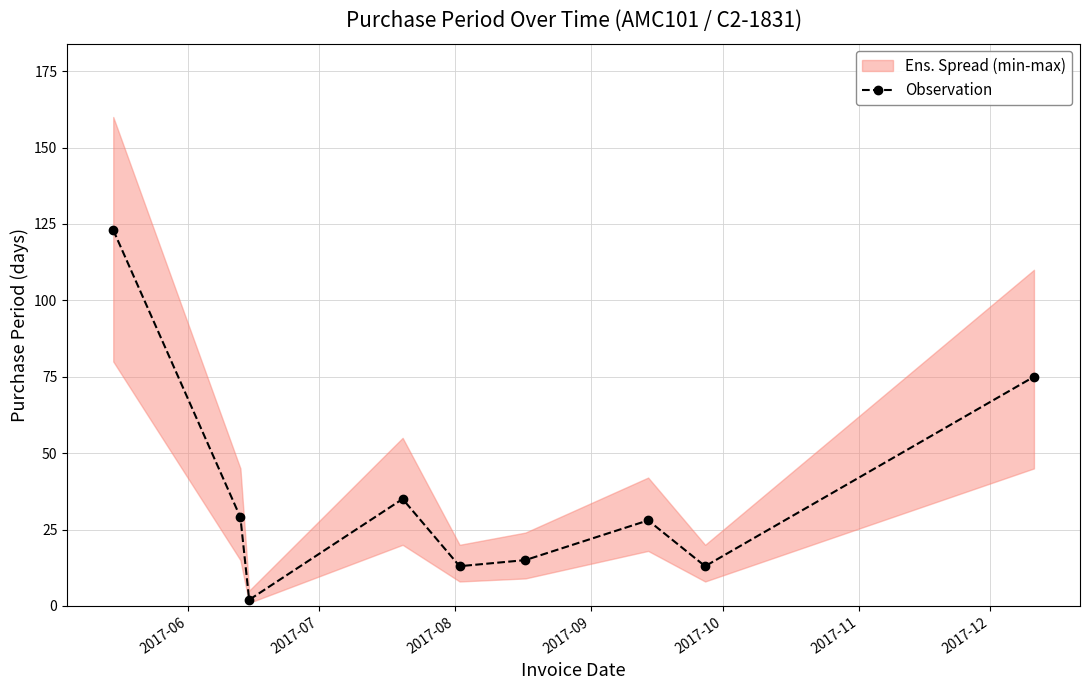

In Observation, how many points are higher than both neighbors (excluding endpoints)?

2